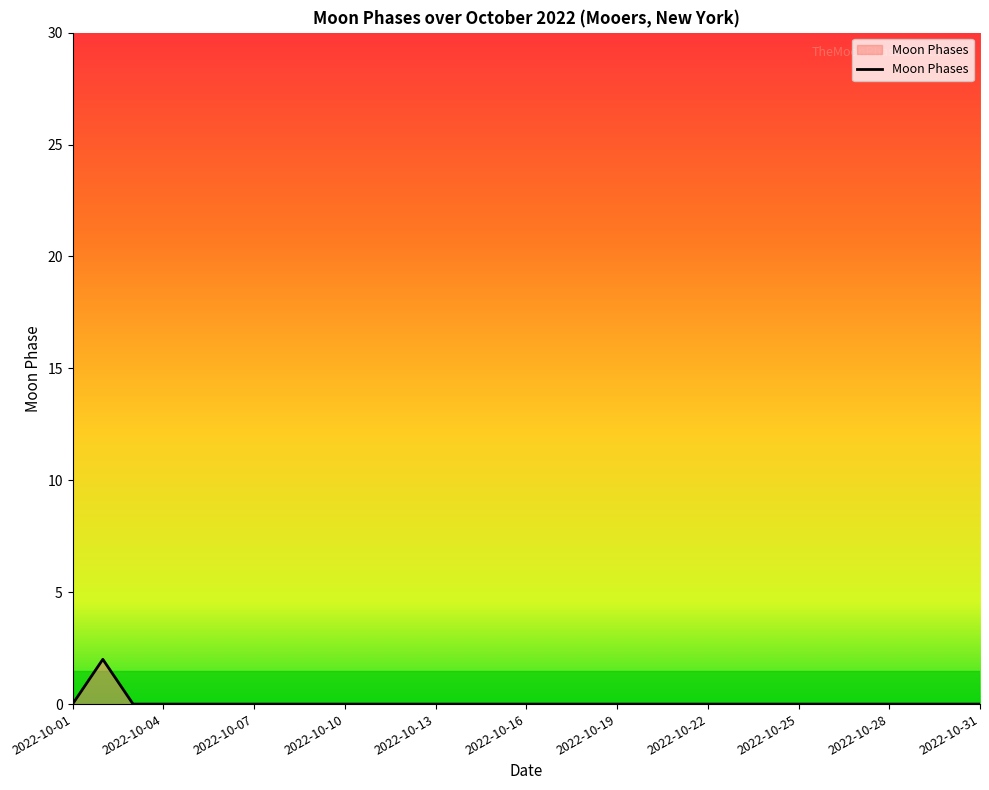

How many lines are shown in the chart?

1